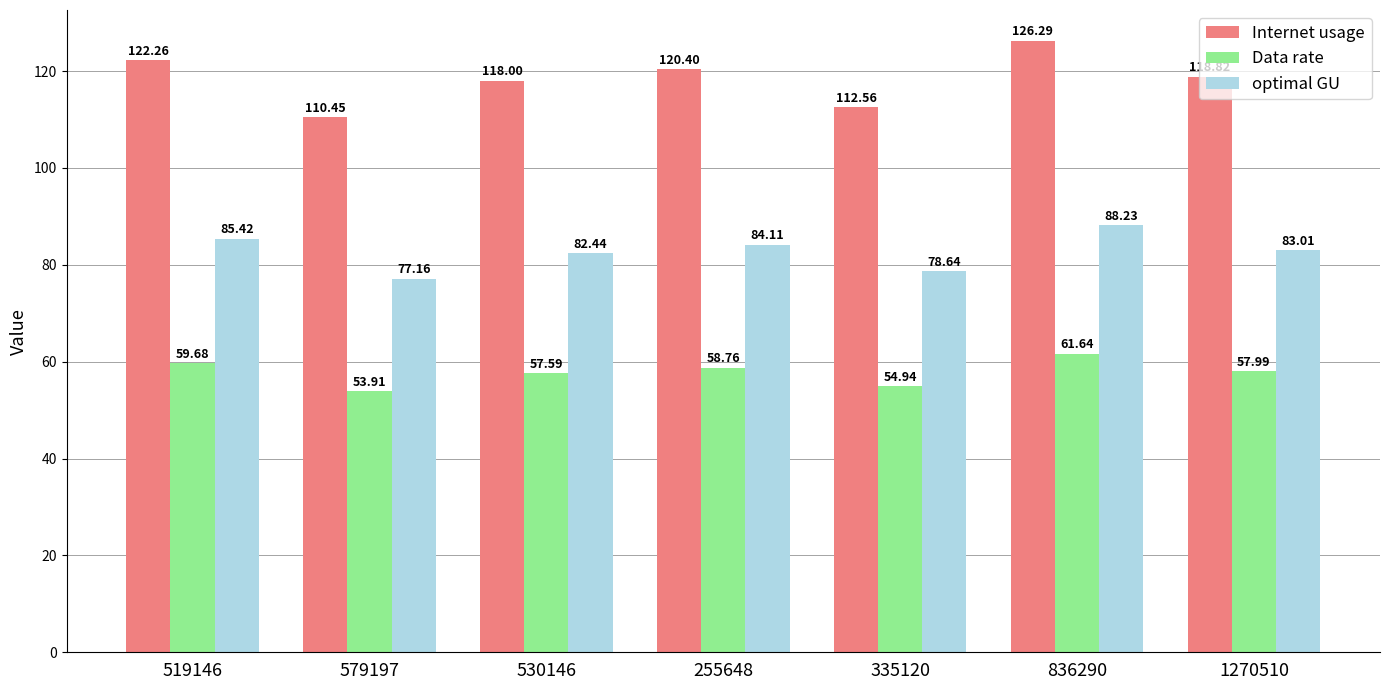

What are all the series names shown in the legend?

Internet usage, Data rate, optimal GU